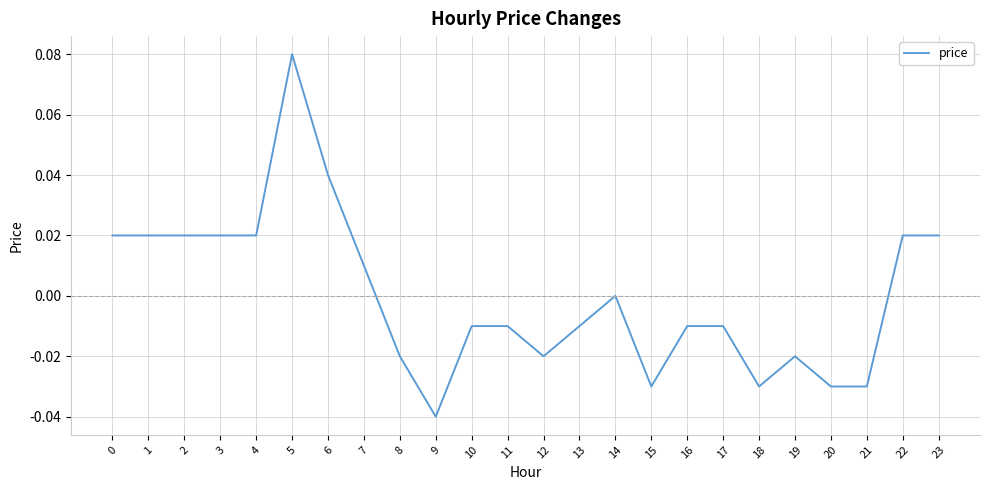

At which category does the chart reach its minimum across all series?

9